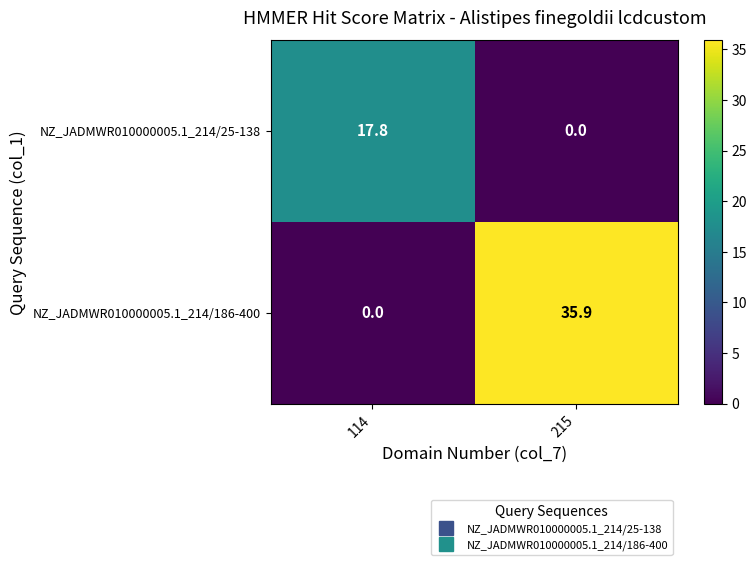

How many series are shown in this chart?

2